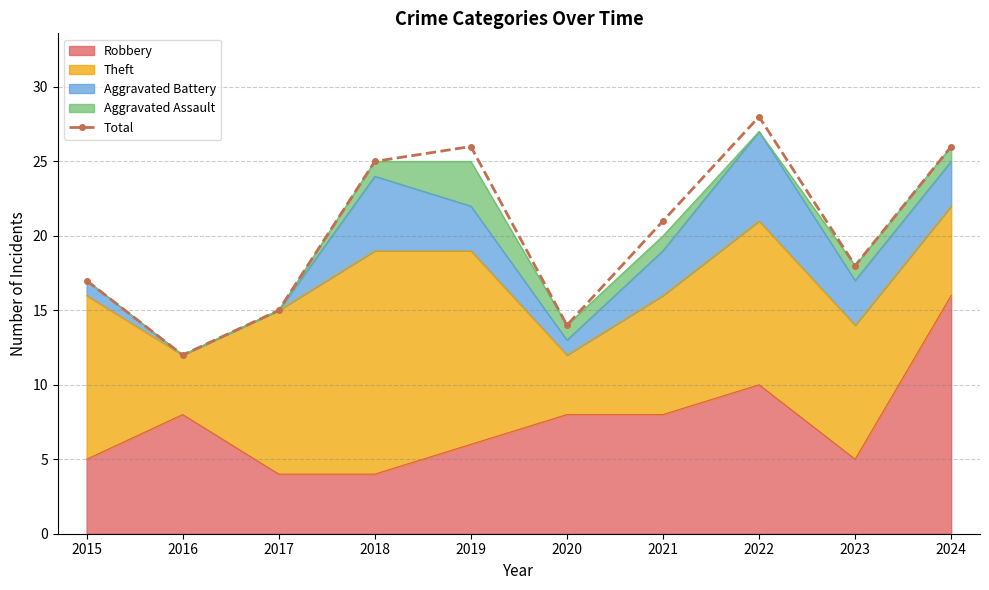

How many lines are shown in the chart?

1